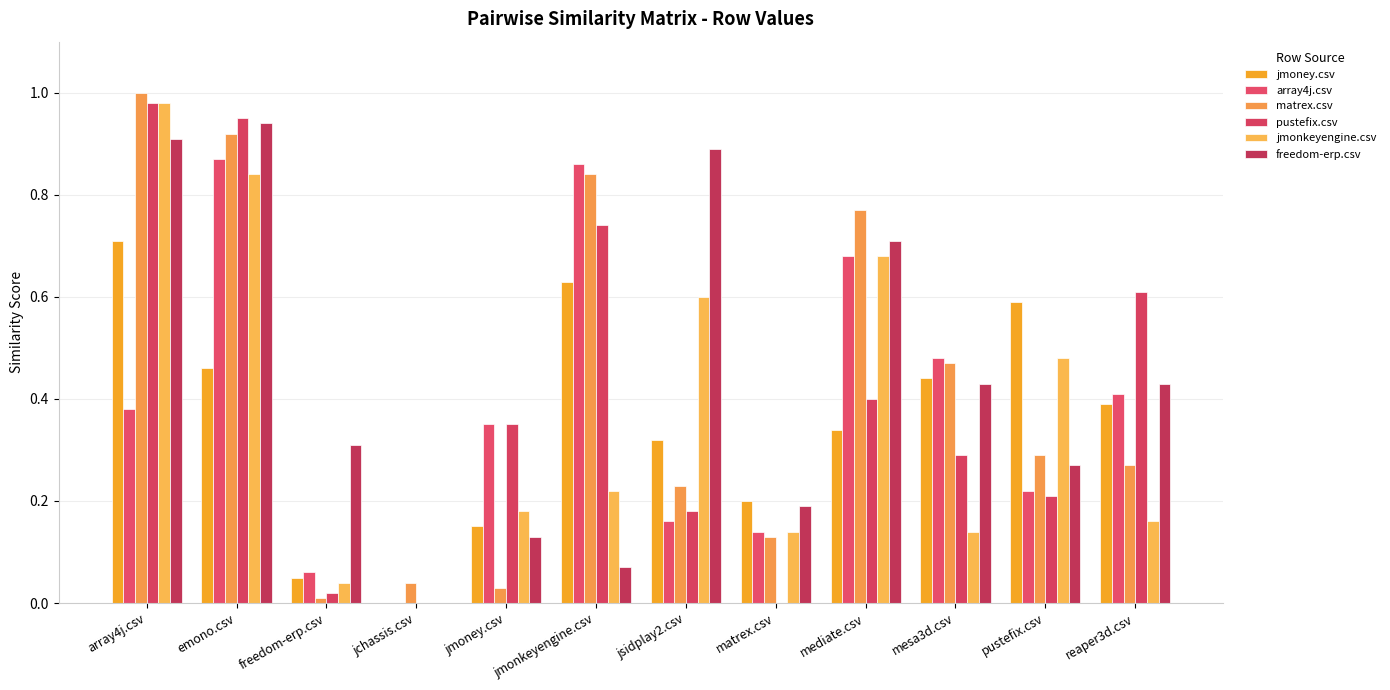

True or false: jmoney.csv has a value of 0.1 at freedom-erp.csv.

False